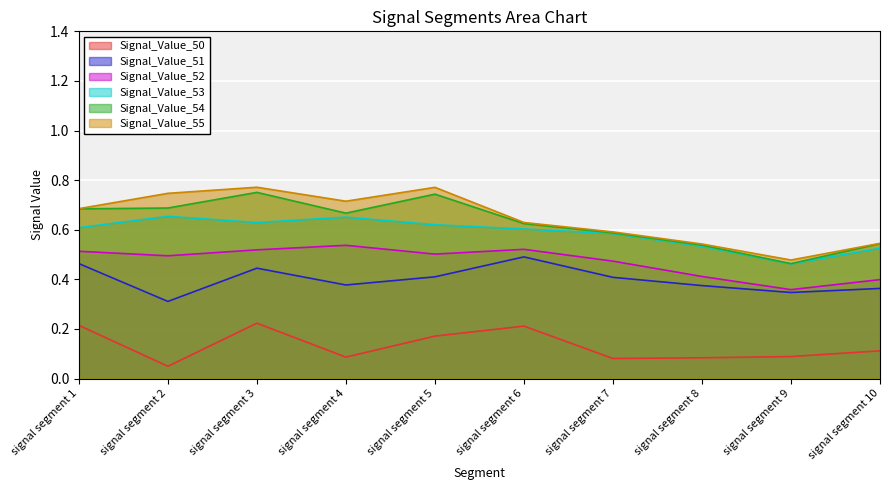

Reading left to right, transcribe all the data shown in this chart.

Signal_Value_50: signal segment 1=0.2	signal segment 2=0.0	signal segment 3=0.2	signal segment 4=0.1	signal segment 5=0.2	signal segment 6=0.2	signal segment 7=0.1	signal segment 8=0.1	signal segment 9=0.1	signal segment 10=0.1
Signal_Value_51: signal segment 1=0.5	signal segment 2=0.3	signal segment 3=0.4	signal segment 4=0.4	signal segment 5=0.4	signal segment 6=0.5	signal segment 7=0.4	signal segment 8=0.4	signal segment 9=0.3	signal segment 10=0.4
Signal_Value_52: signal segment 1=0.5	signal segment 2=0.5	signal segment 3=0.5	signal segment 4=0.5	signal segment 5=0.5	signal segment 6=0.5	signal segment 7=0.5	signal segment 8=0.4	signal segment 9=0.4	signal segment 10=0.4
Signal_Value_53: signal segment 1=0.6	signal segment 2=0.7	signal segment 3=0.6	signal segment 4=0.7	signal segment 5=0.6	signal segment 6=0.6	signal segment 7=0.6	signal segment 8=0.5	signal segment 9=0.5	signal segment 10=0.5
Signal_Value_54: signal segment 1=0.7	signal segment 2=0.7	signal segment 3=0.8	signal segment 4=0.7	signal segment 5=0.7	signal segment 6=0.6	signal segment 7=0.6	signal segment 8=0.5	signal segment 9=0.5	signal segment 10=0.5
Signal_Value_55: signal segment 1=0.7	signal segment 2=0.7	signal segment 3=0.8	signal segment 4=0.7	signal segment 5=0.8	signal segment 6=0.6	signal segment 7=0.6	signal segment 8=0.5	signal segment 9=0.5	signal segment 10=0.5